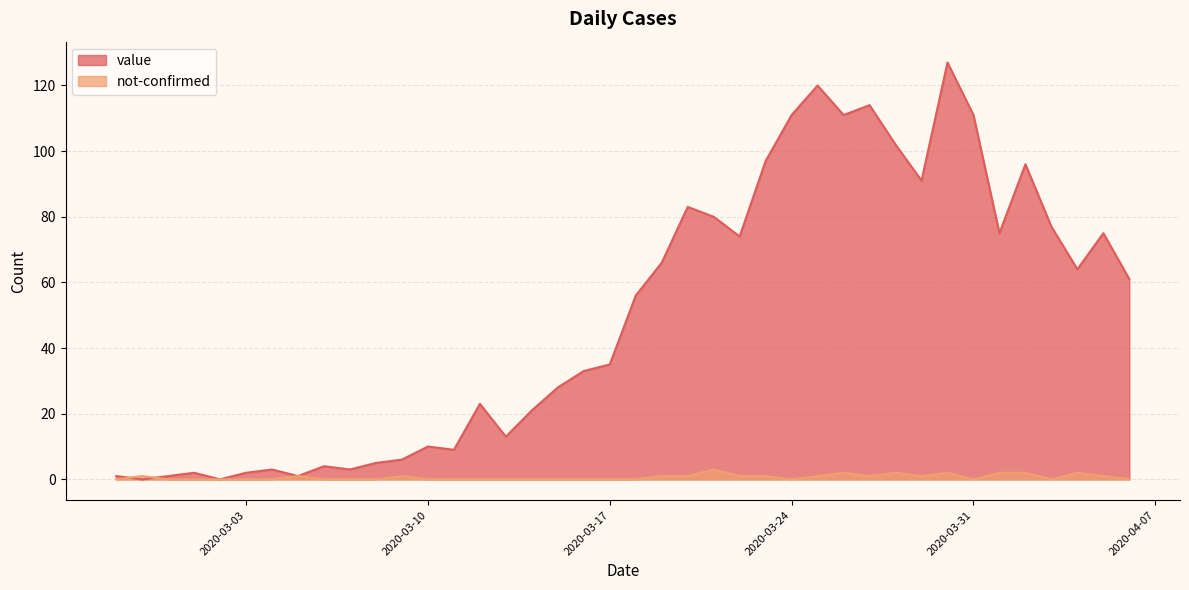

Which label corresponds to the largest value in the chart?

2020-03-30